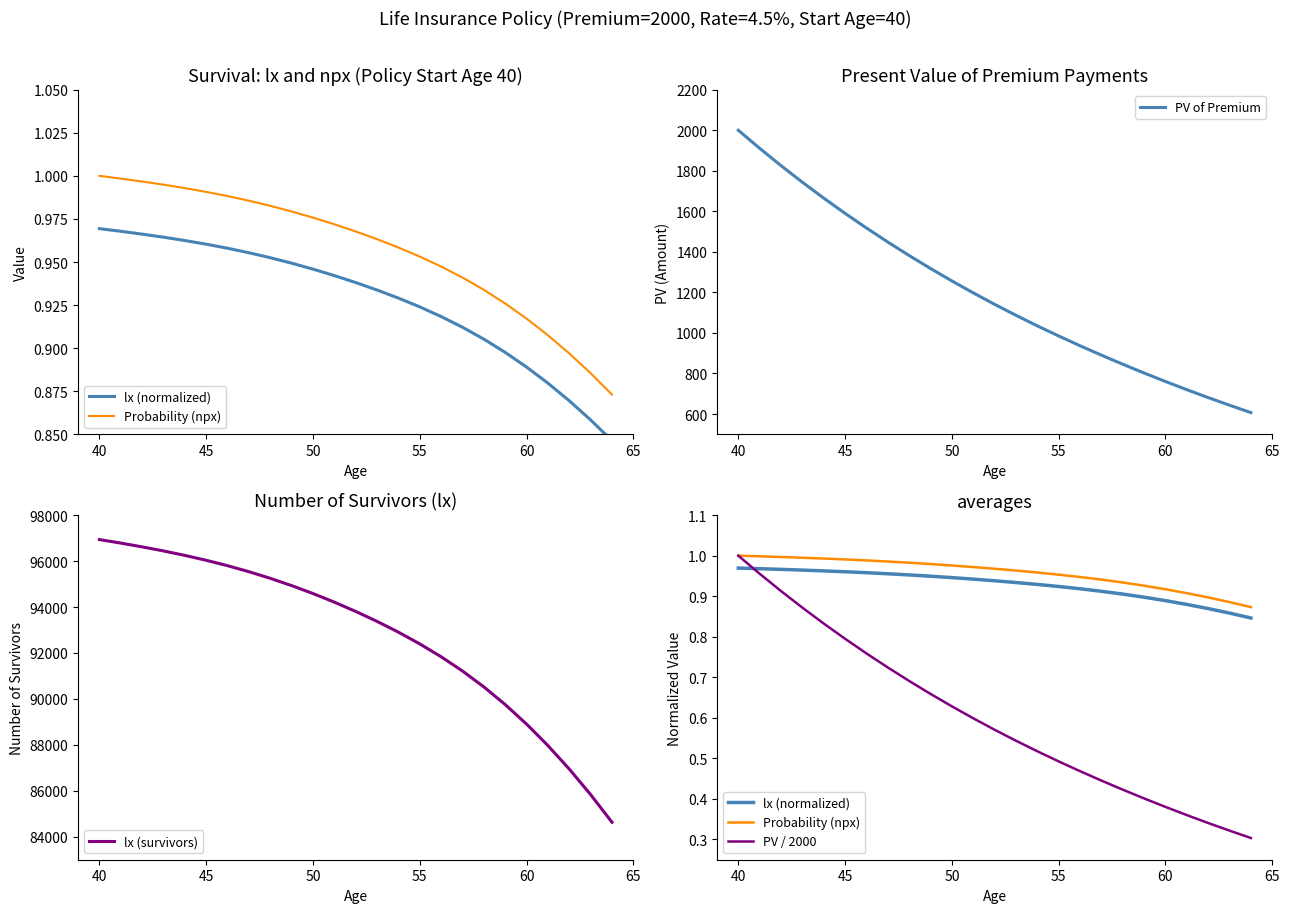

At which label does PV of Premium reach its peak?

40